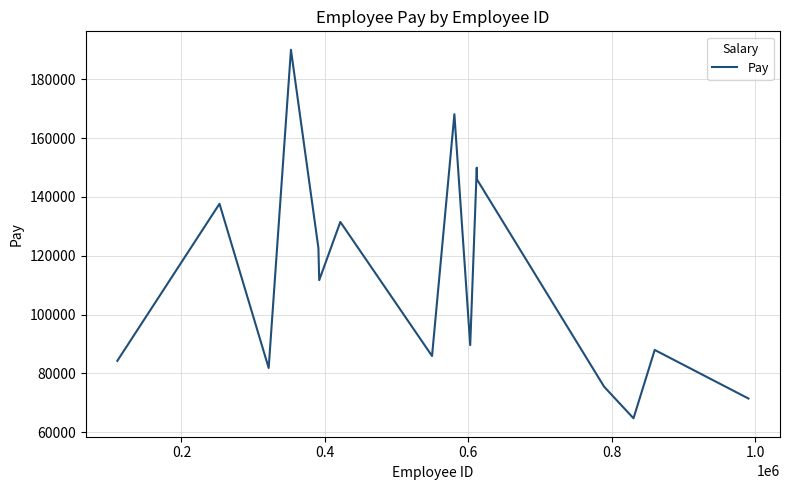

Does the chart have visible grid lines?

Yes